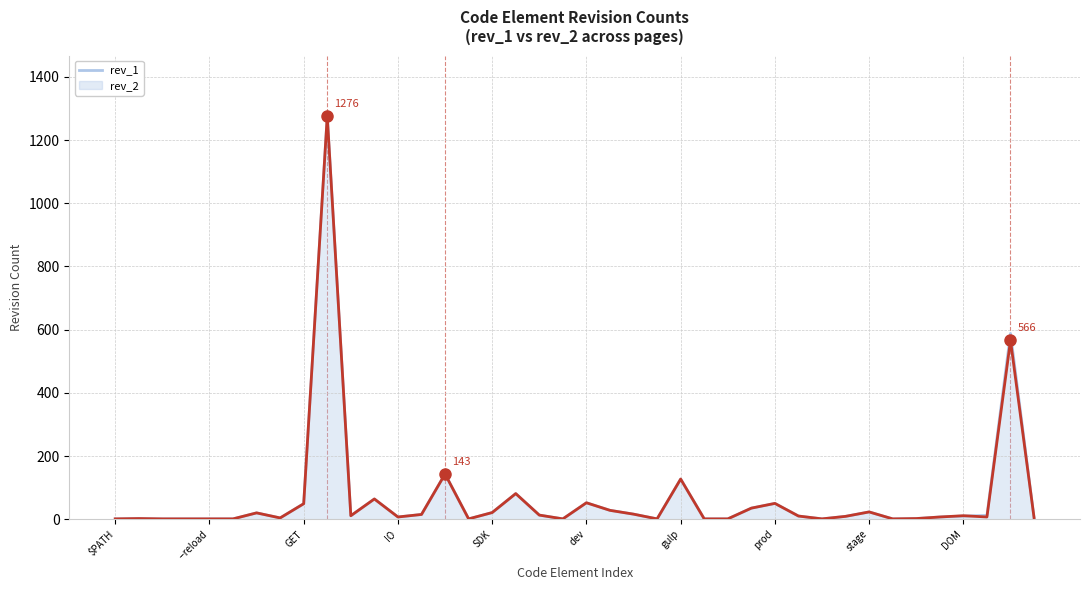

What is the greatest value displayed?

1276